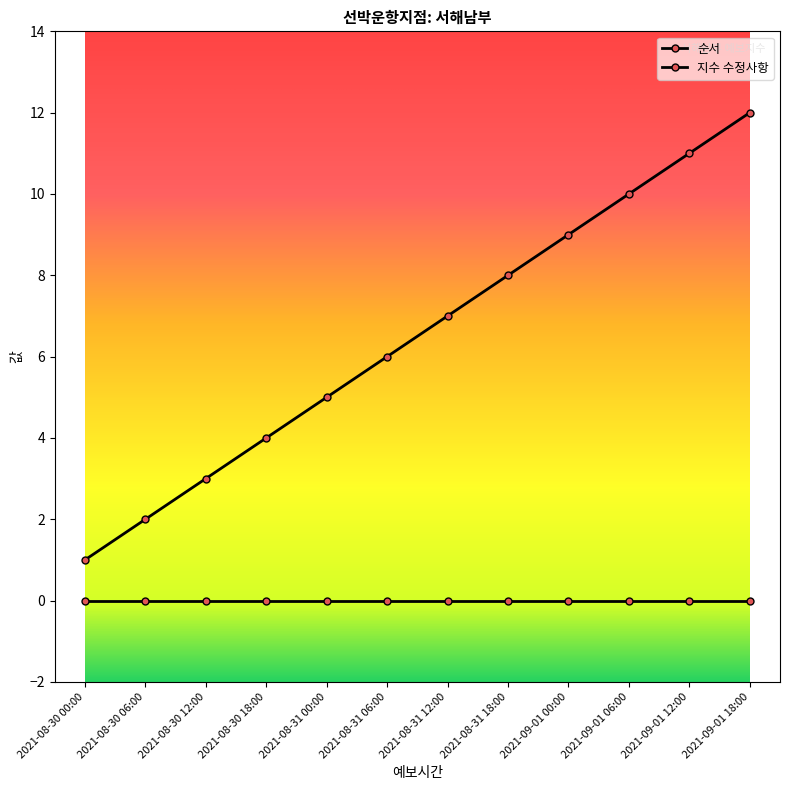

Between 2021-09-01 18:00 and 2021-08-30 06:00, which is larger?

2021-09-01 18:00